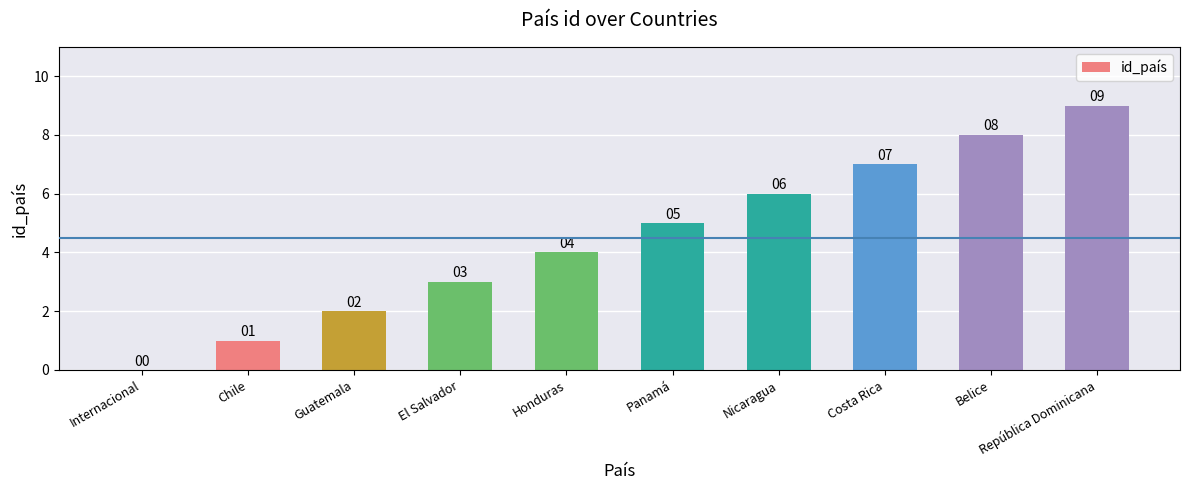

What is the ratio of the value at Panamá to the value at Nicaragua?

0.8